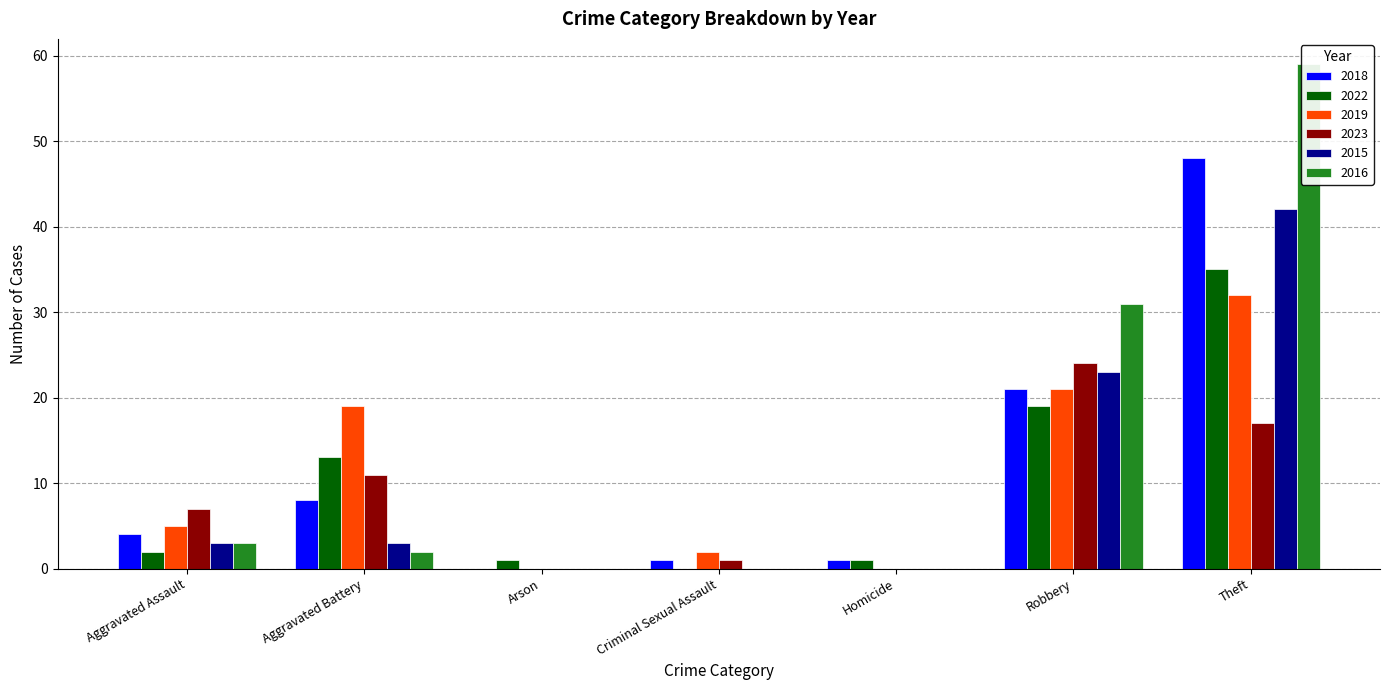

What are all the series names shown in the legend?

2018, 2022, 2019, 2023, 2015, 2016